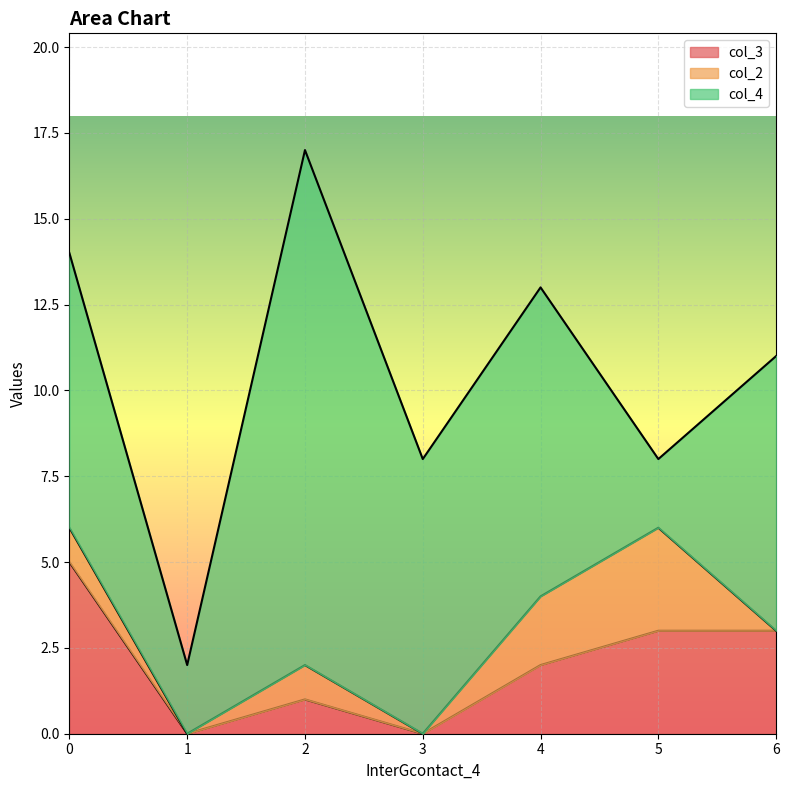

Which has a higher value, 1 or 5?

5